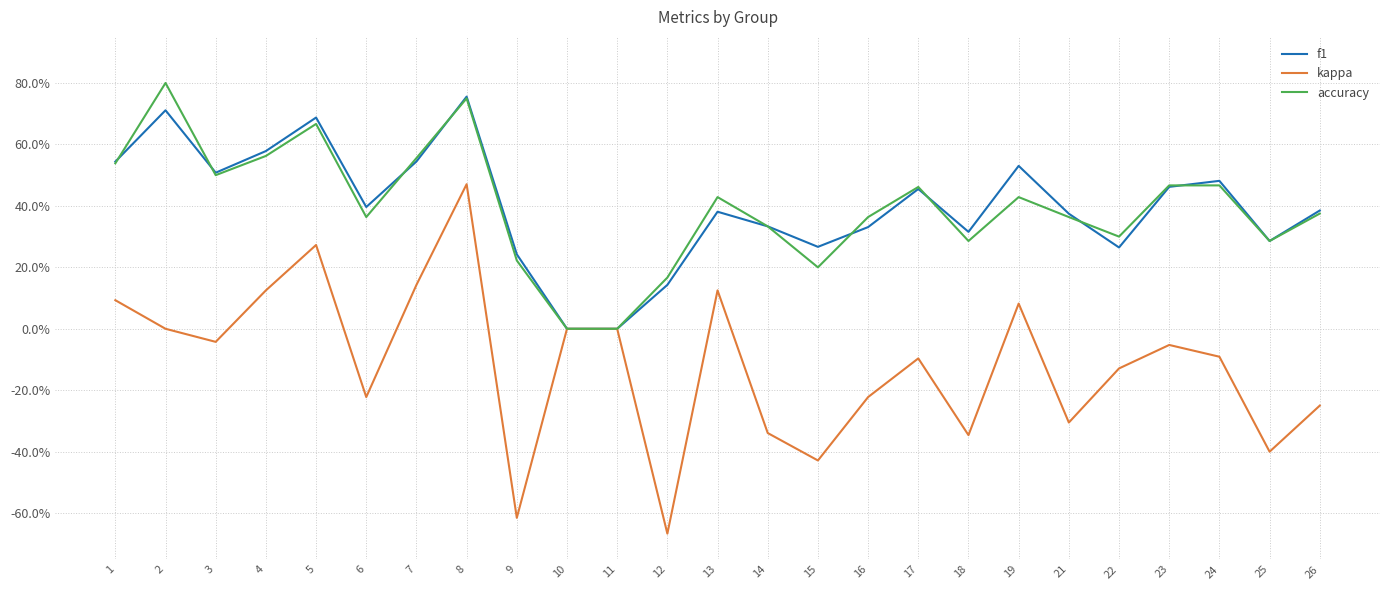

How many interior local valleys does the kappa series have?

8